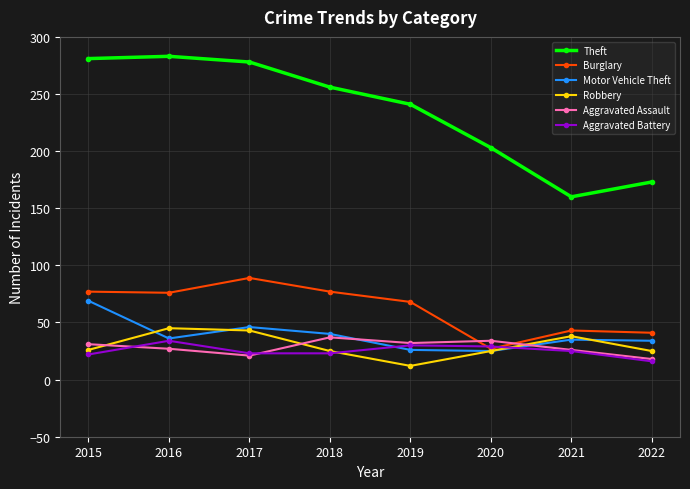

The Robbery series shows 23 at 2017. True or false?

False